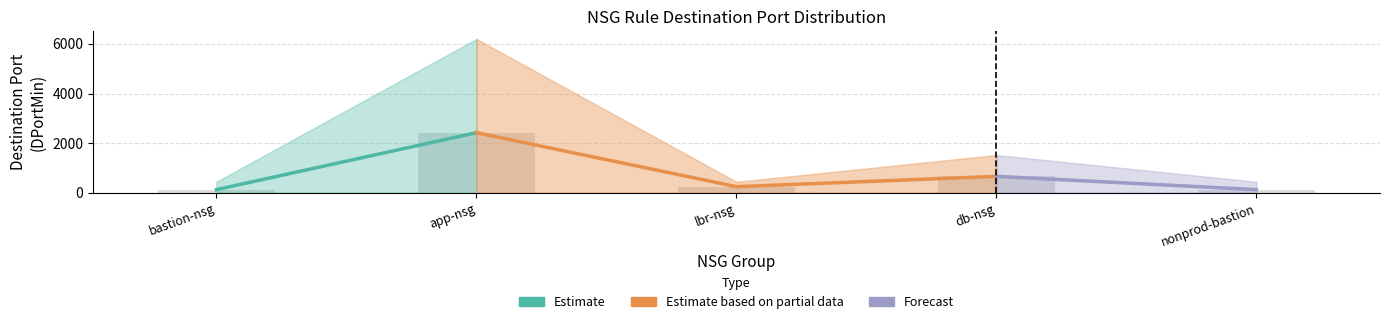

What is the spread (max minus min) of values at db-nsg?

1500